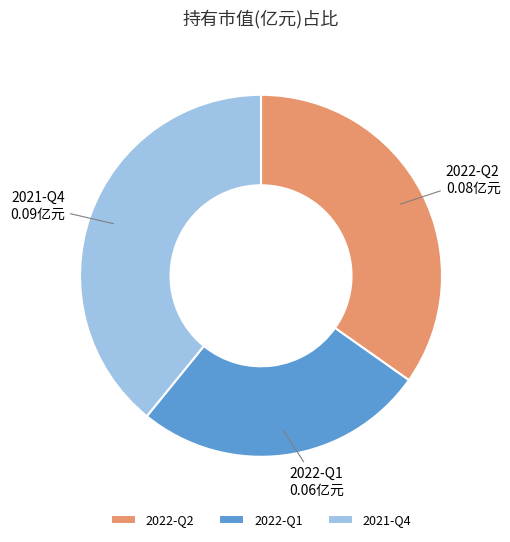

What is the largest slice in the pie chart?

2021-Q4